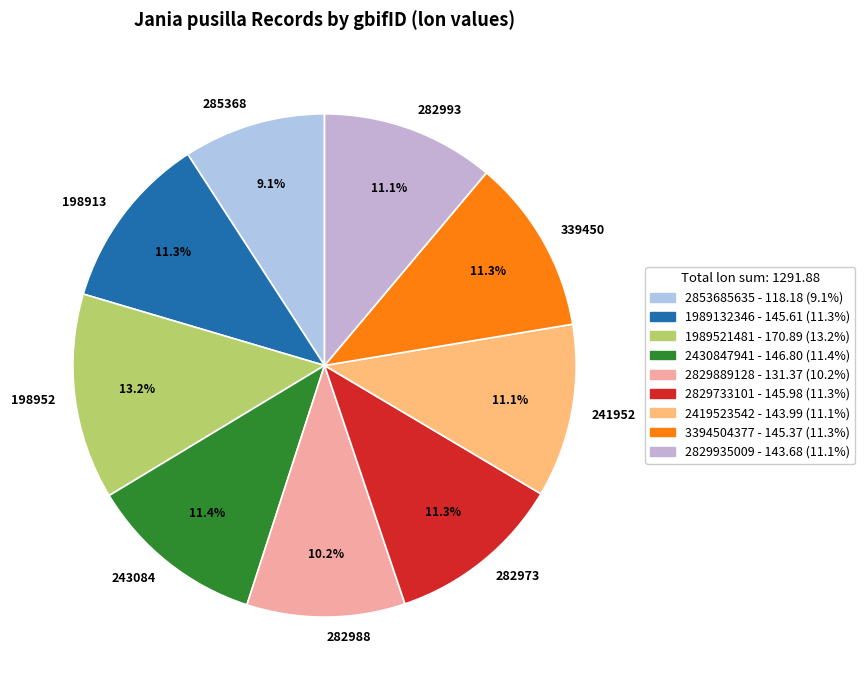

Which slice is the smallest?

285368